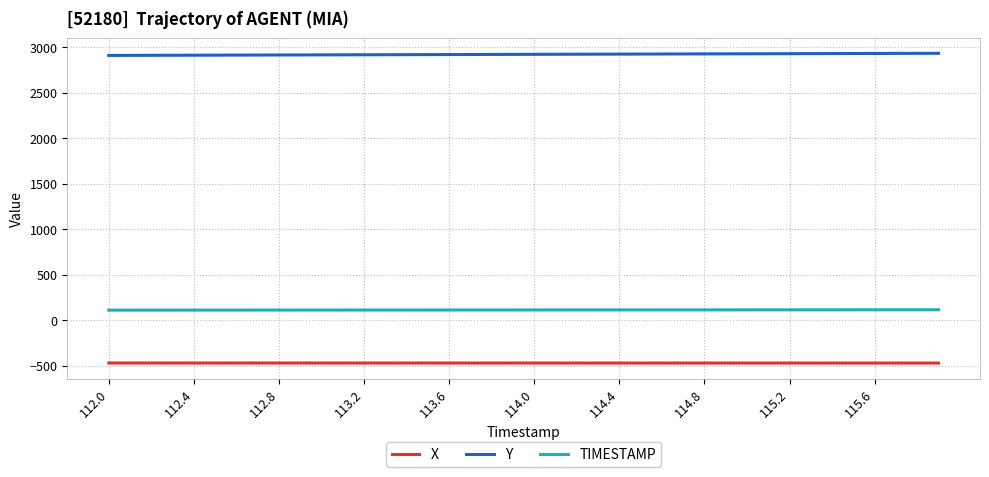

Rank the series by their maximum value, from lowest to highest.

X, TIMESTAMP, Y